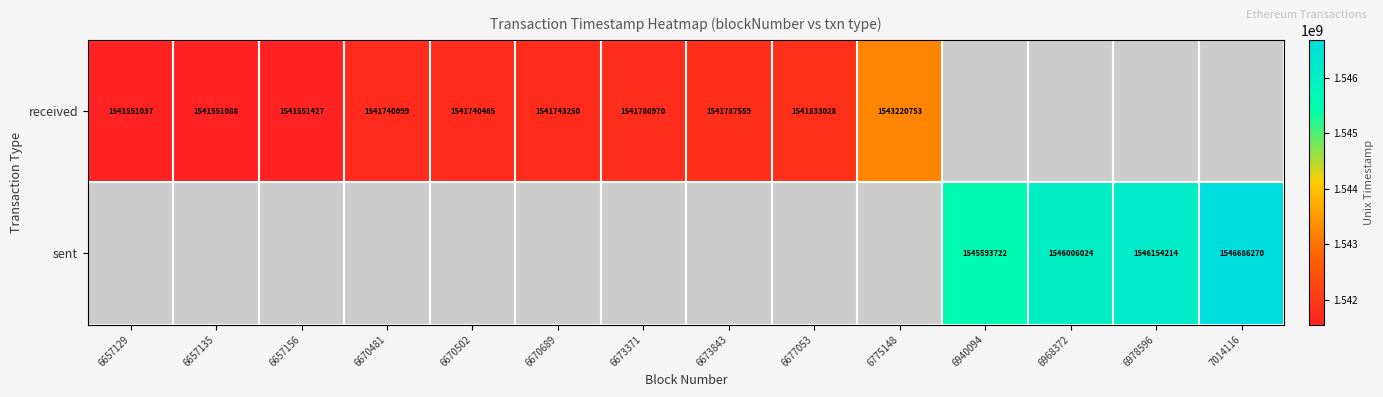

True or false: received has a value of 2346604302.6 at 6673371.

False